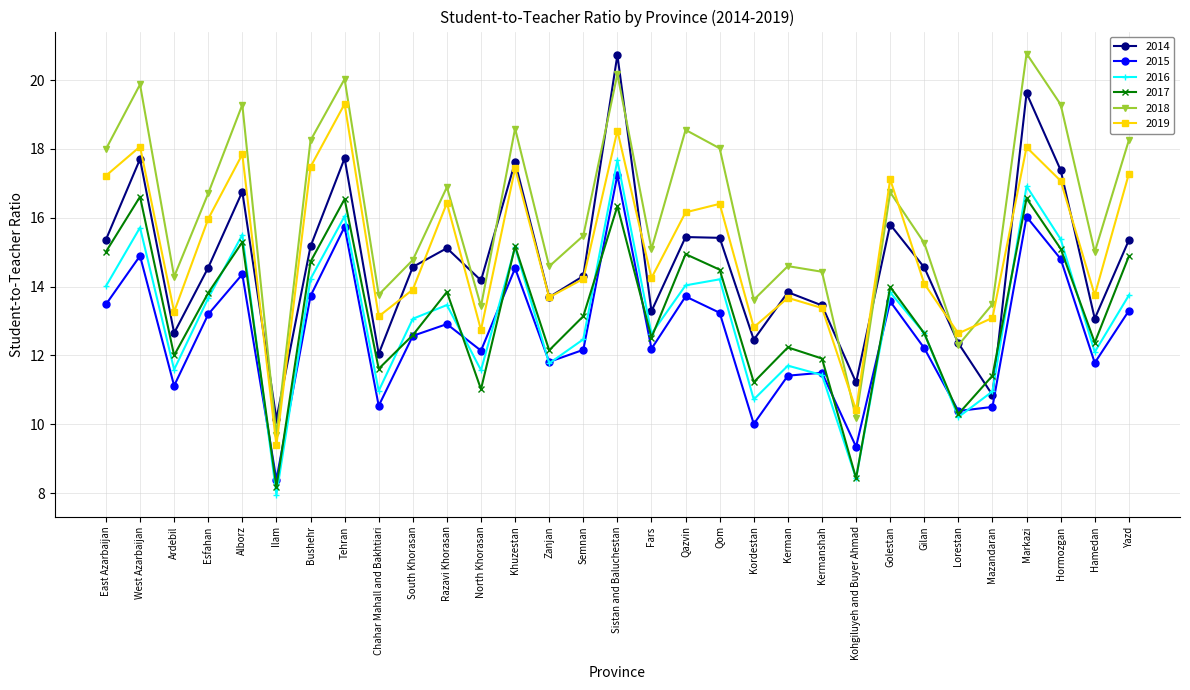

At which label does 2019 reach its minimum?

Ilam